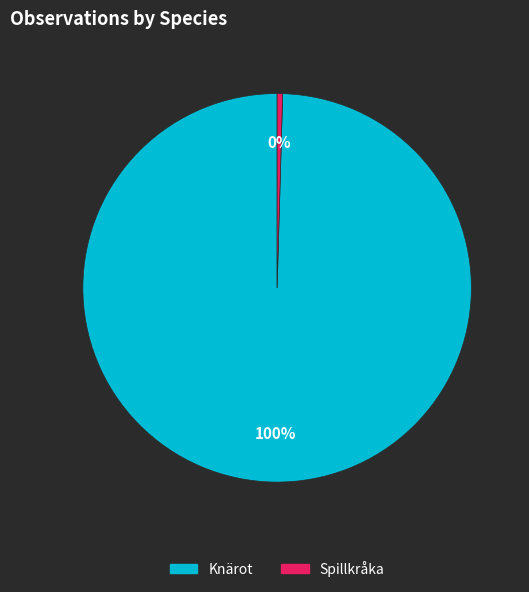

To the nearest percent, what is the combined percentage of Knärot and Spillkråka?

100%